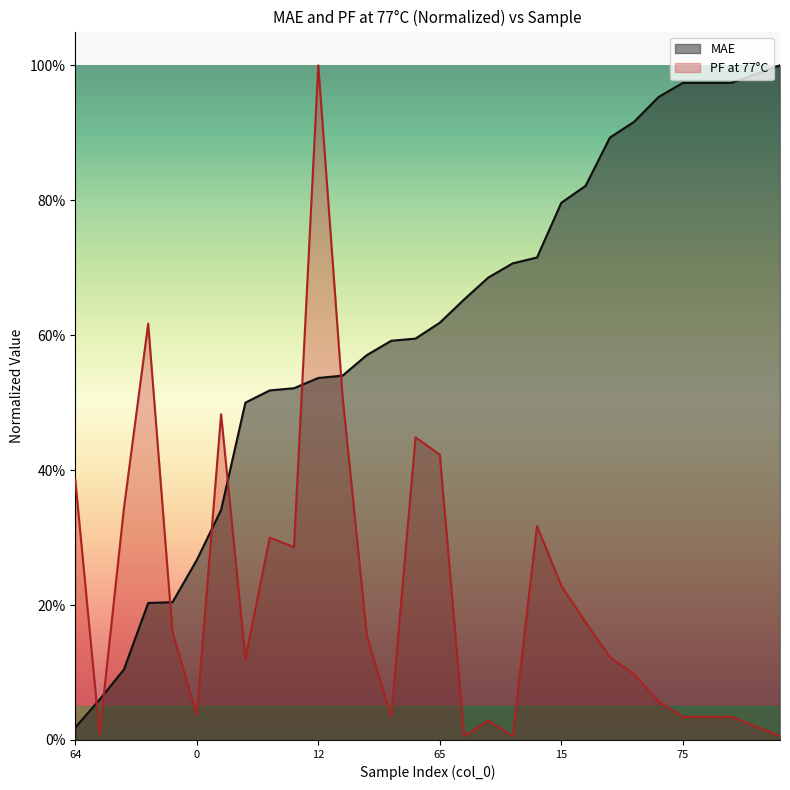

Which series has the largest range (max minus min)?

PF at 77°C